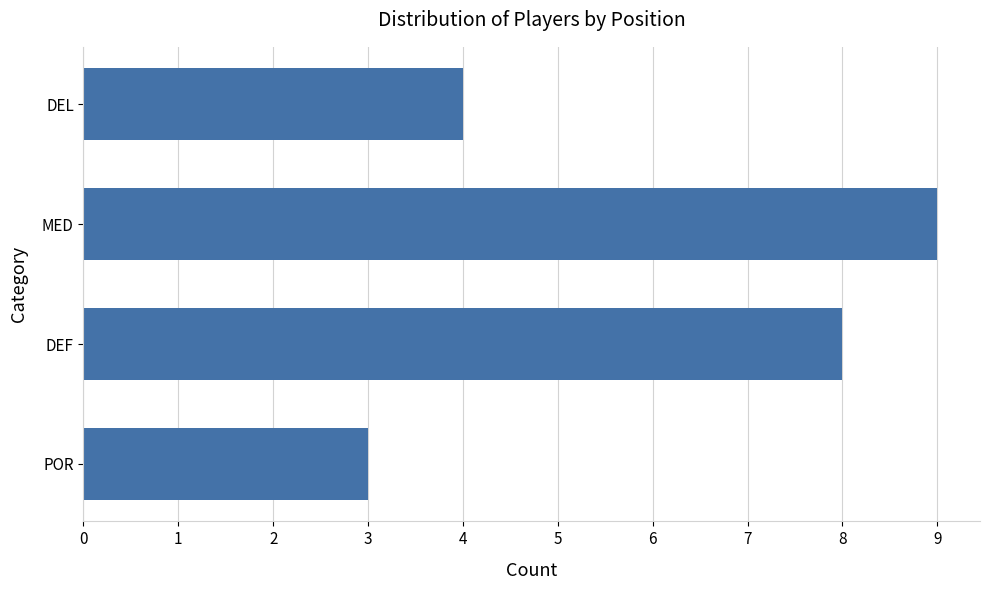

Reading top to bottom, what are all the values shown in this chart?

DEL=4	MED=9	DEF=8	POR=3